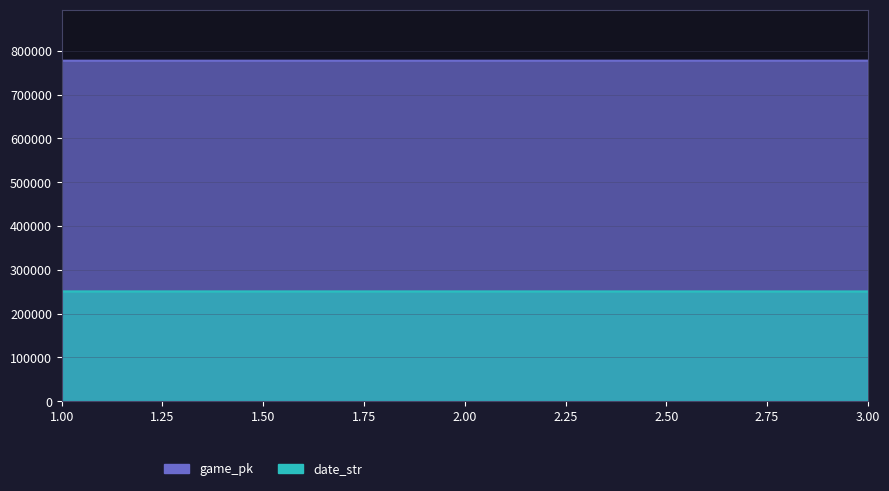

Which series has the widest spread of values?

game_pk